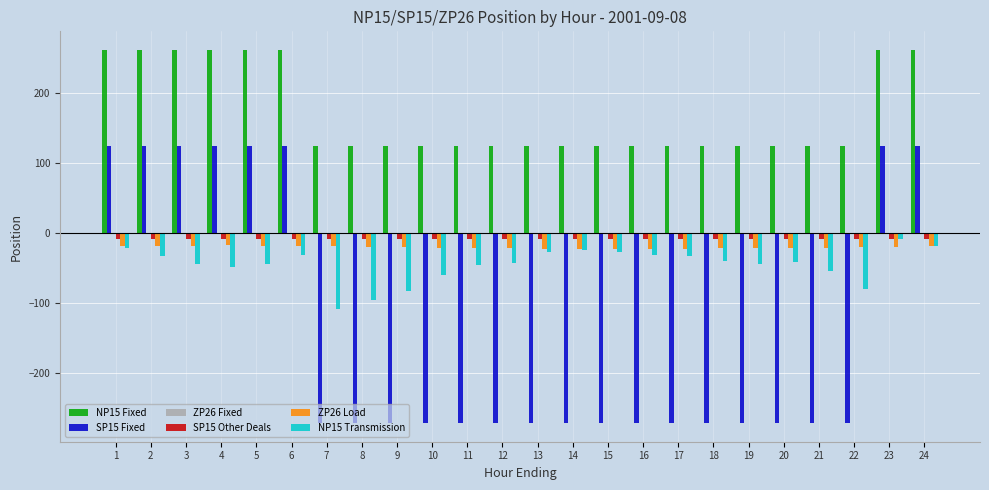

Which series has the largest total across all categories?

NP15 Fixed